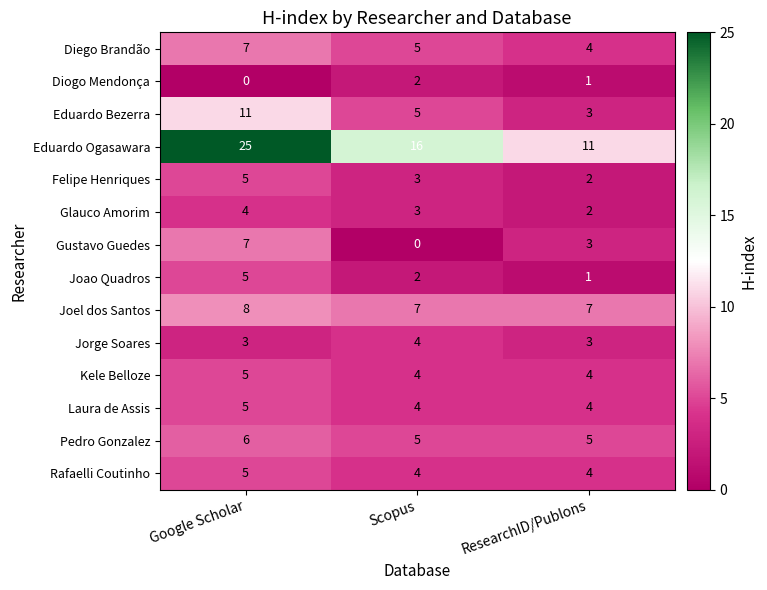

What is the difference between the highest and lowest values at ResearchID/Publons?

10